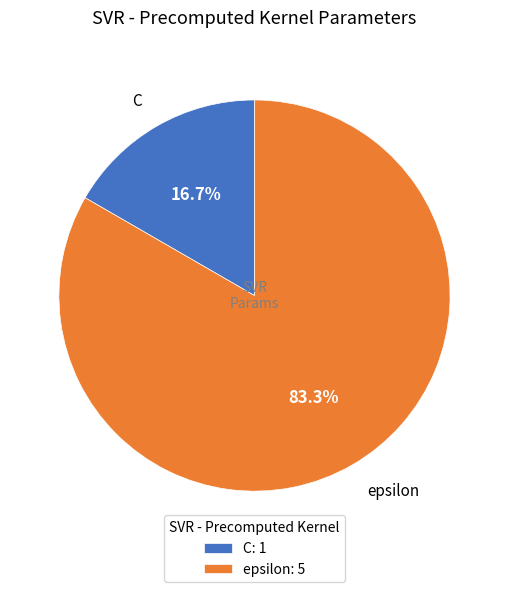

Does C represent more than half of the total?

No